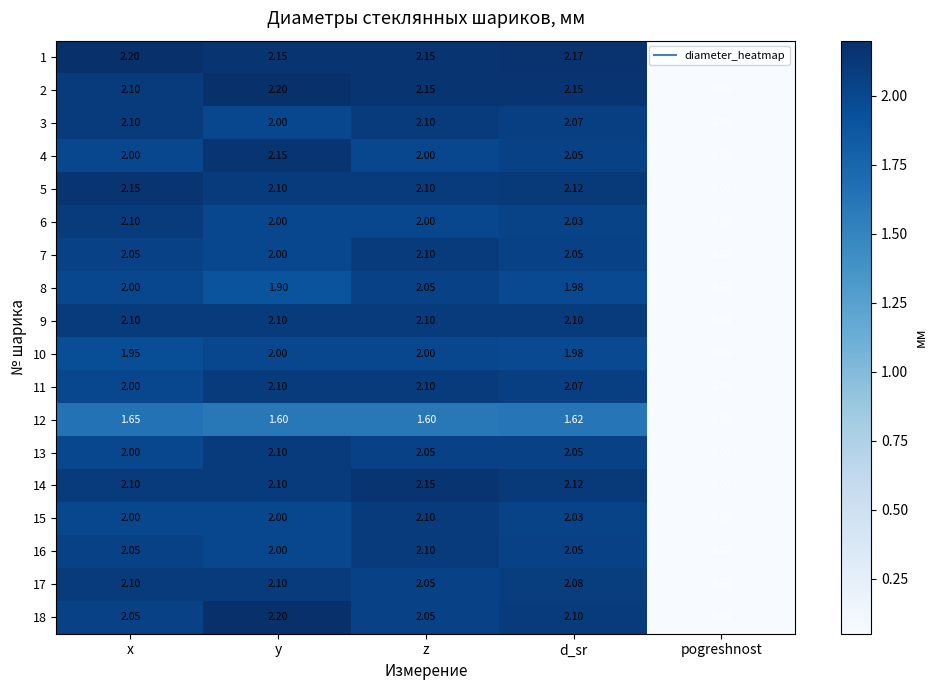

At which label is 14 closest to 1?

pogreshnost